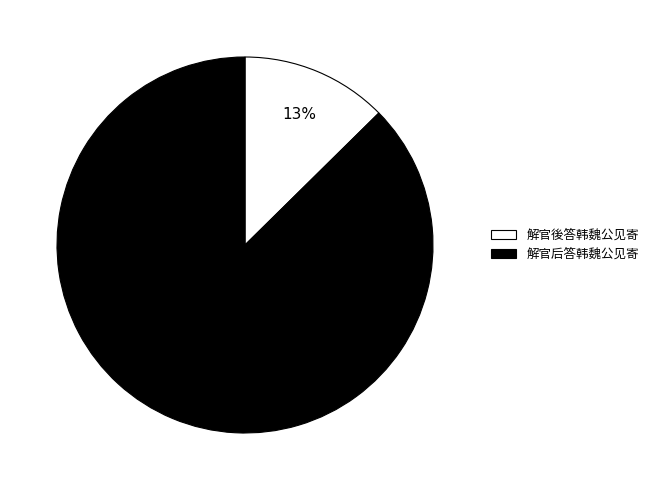

What is the largest slice in the pie chart?

解官后答韩魏公见寄